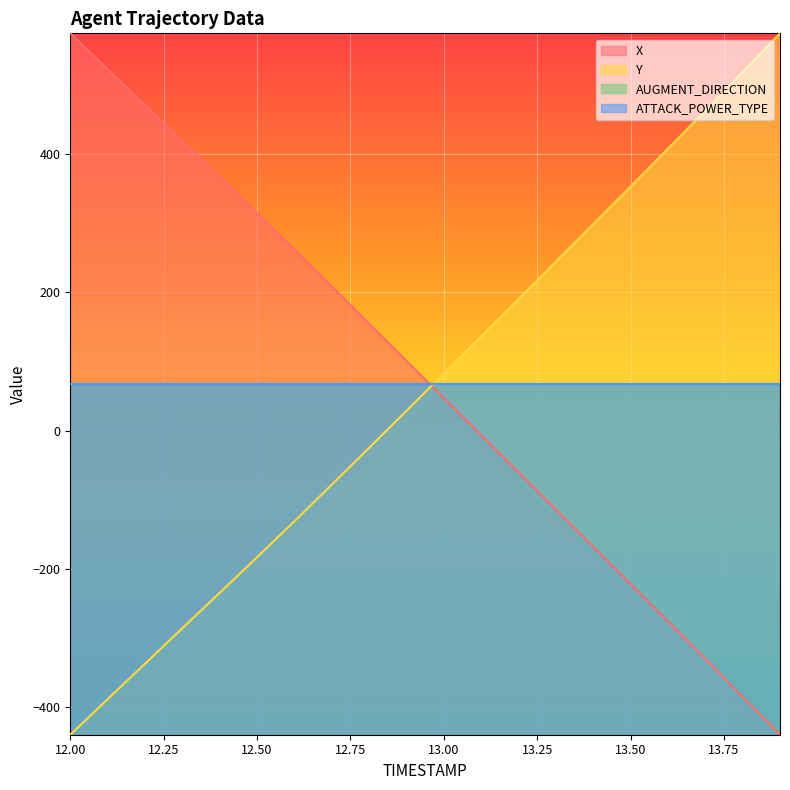

What position from the left is 13.0?

11